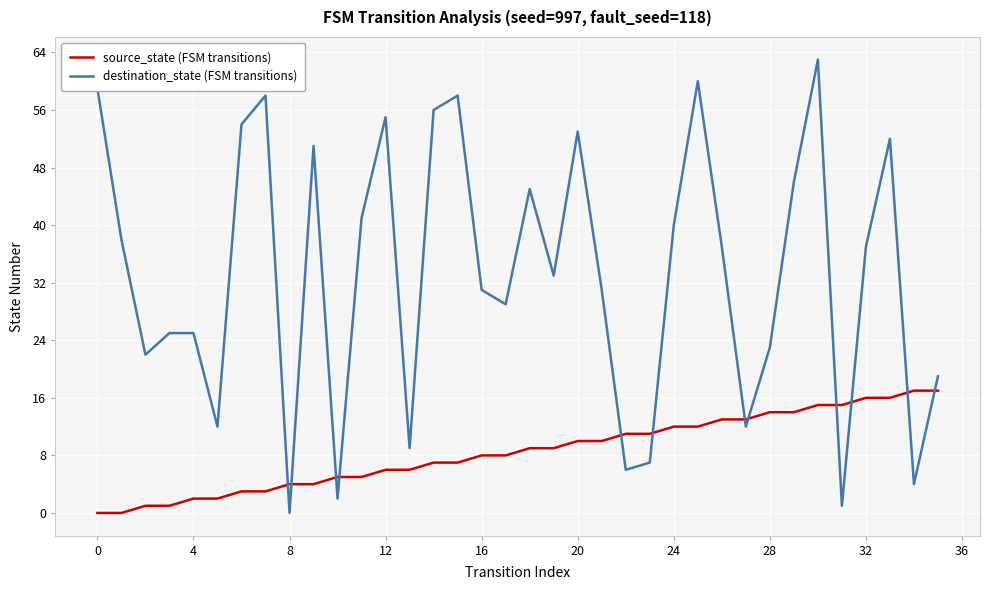

After their last crossing, which series has the higher values: source_state (FSM transitions) or destination_state (FSM transitions)?

destination_state (FSM transitions)